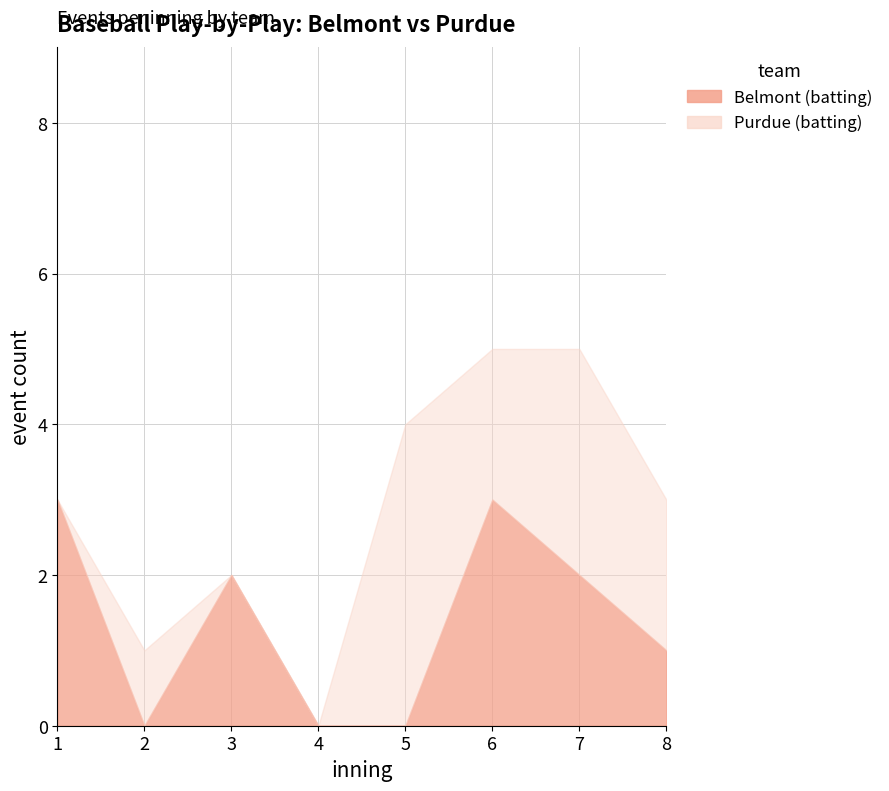

What is the difference between the highest and lowest values at 2?

1